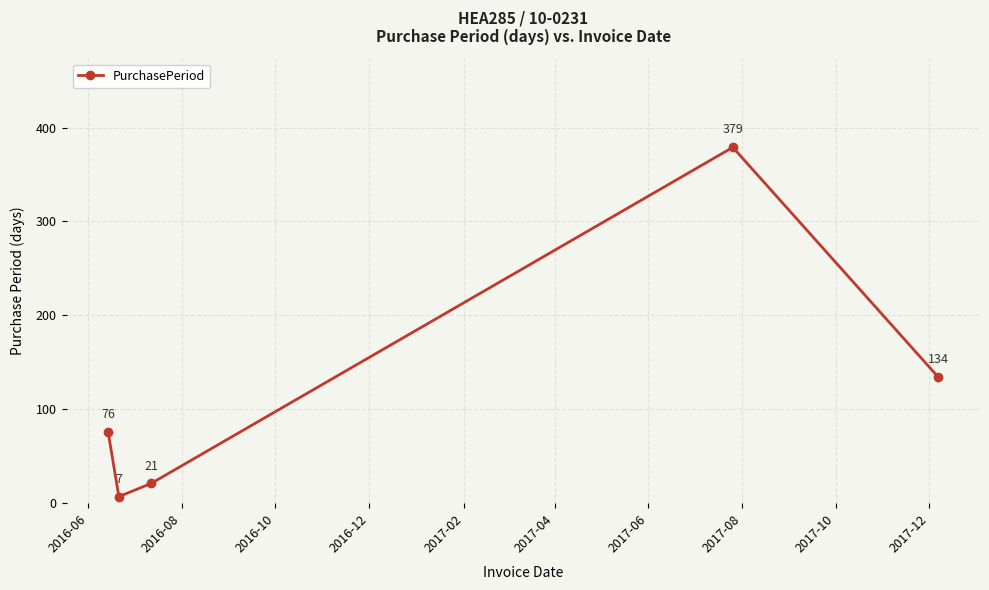

What is the smallest value displayed?

7